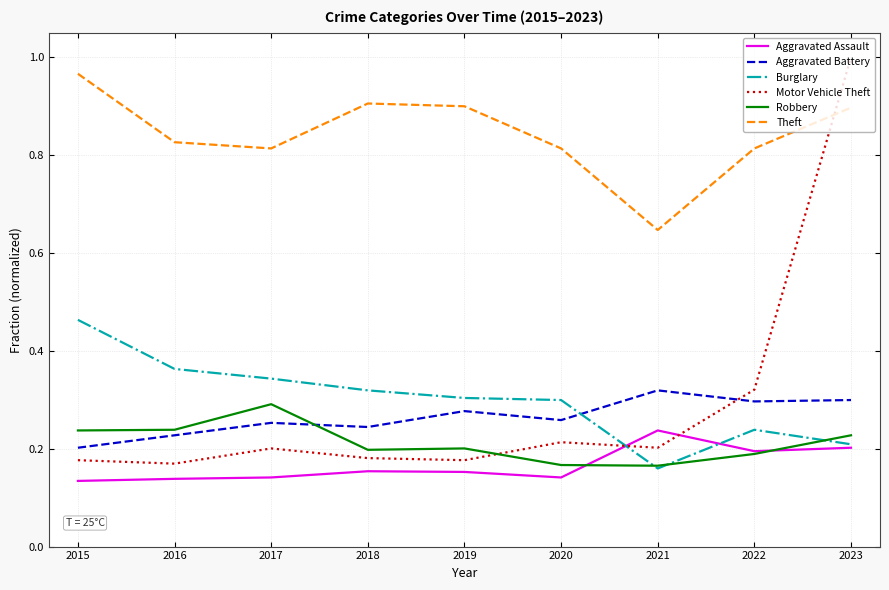

The Burglary series shows 0.4 at 2018. True or false?

False